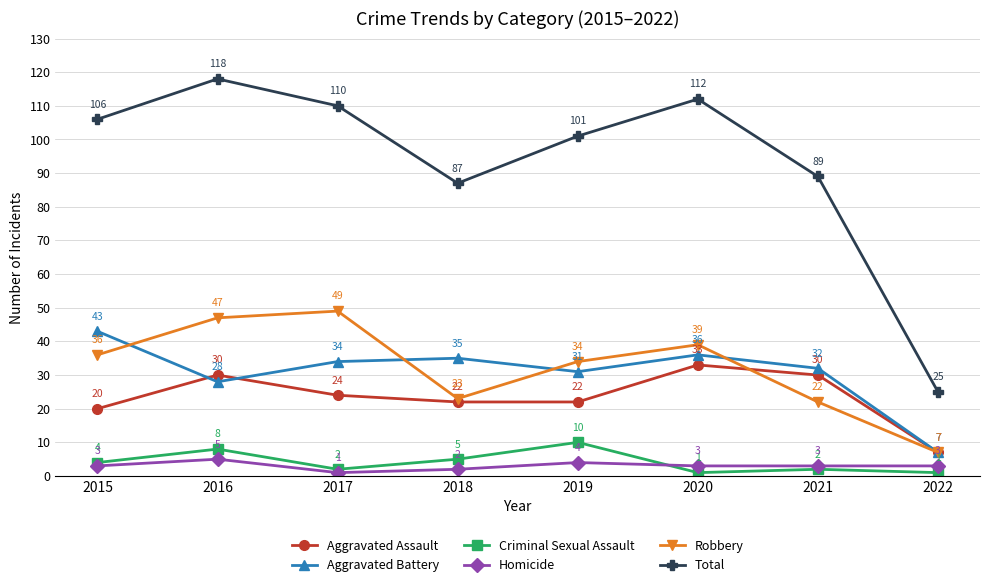

Which series changed the most between 2020 and 2021?

Total